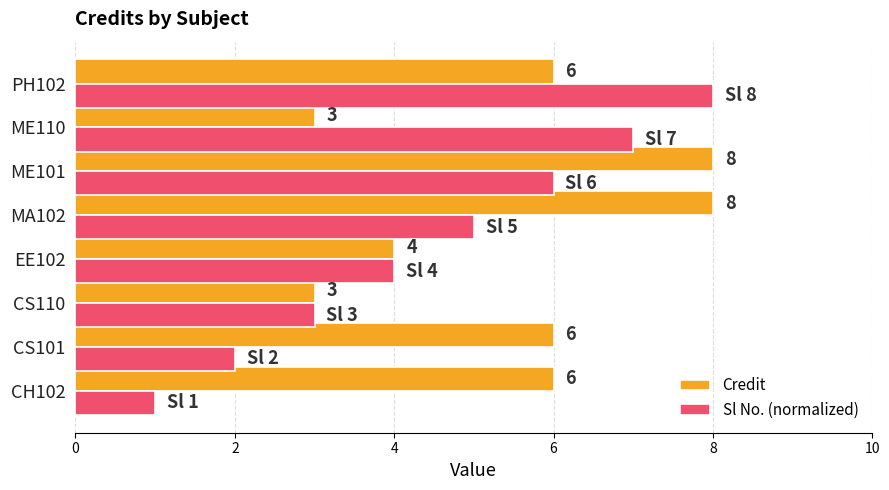

How many values in the Credit series are below 6?

3